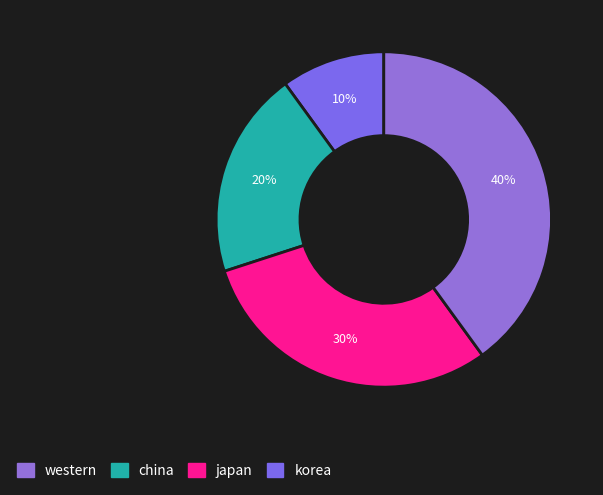

Is there any slice that represents more than half of the pie?

No